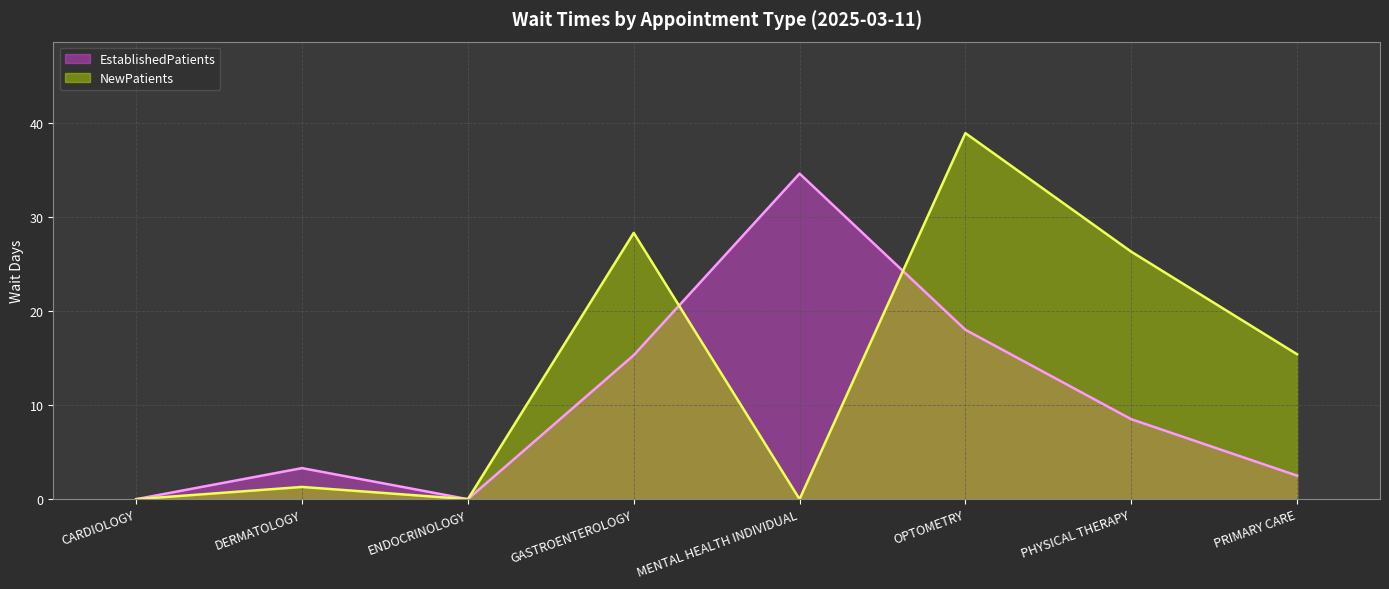

List the series in order of their peak value, highest first.

NewPatients, EstablishedPatients